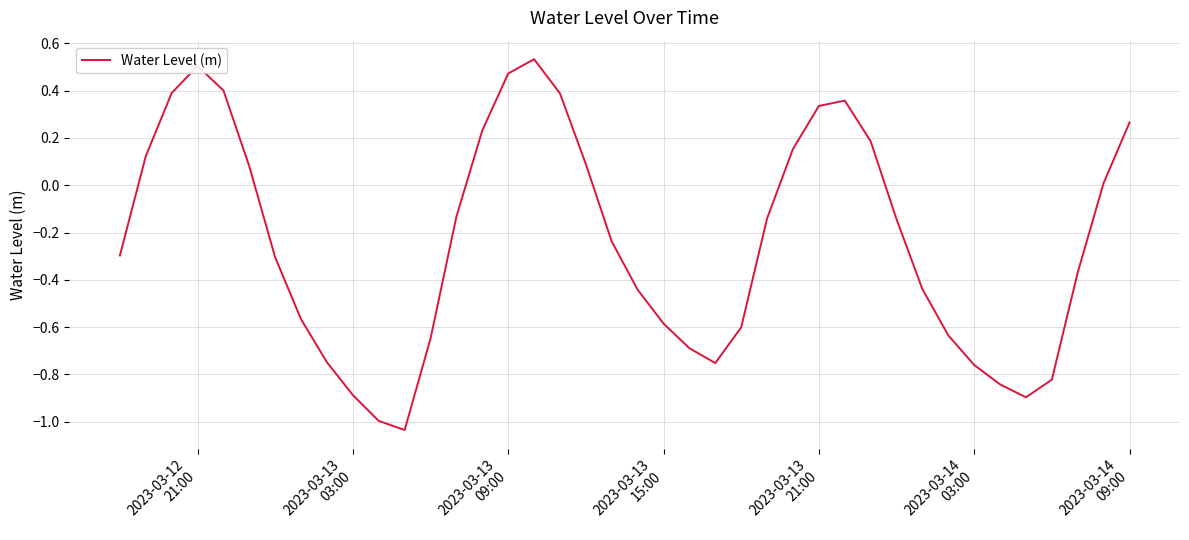

What is the difference between the maximum and minimum values?

1.6